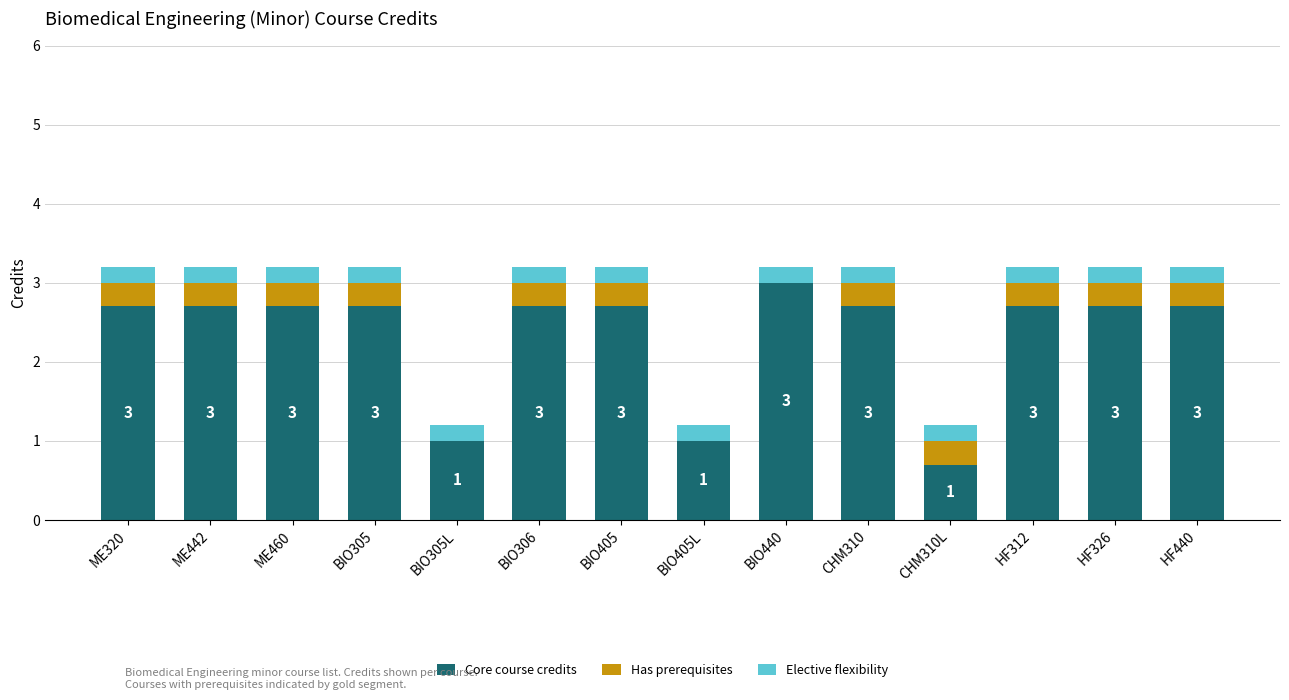

What is the total value across all series at BIO306?

3.2